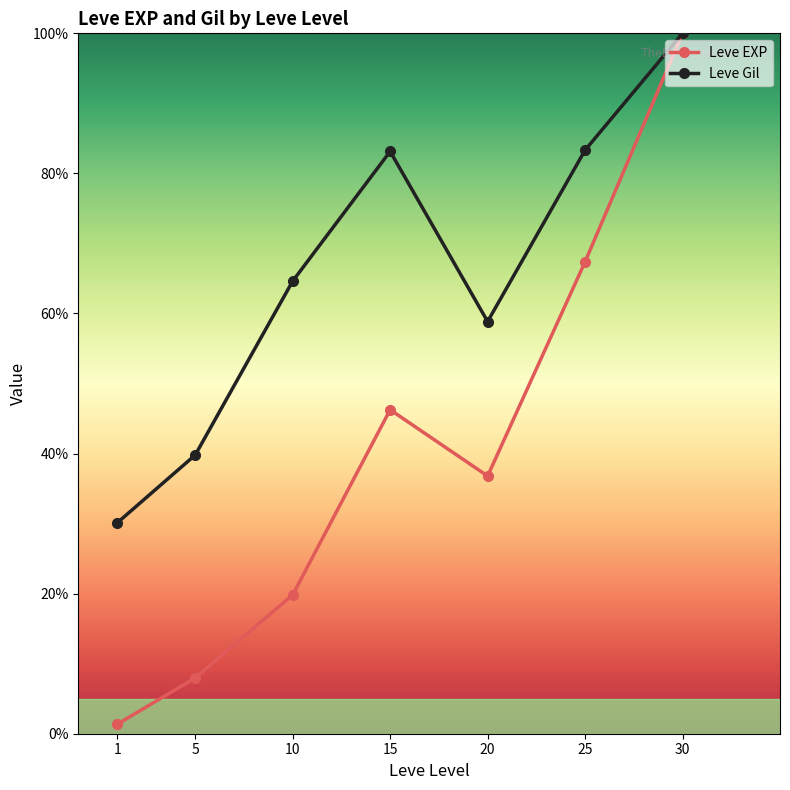

Which series has the largest range (max minus min)?

Leve EXP